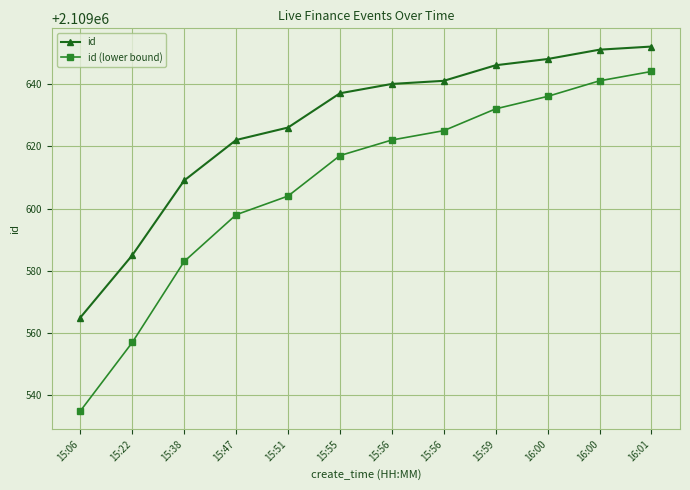

Rank the series at 15:38 from lowest to highest value.

id (lower bound), id